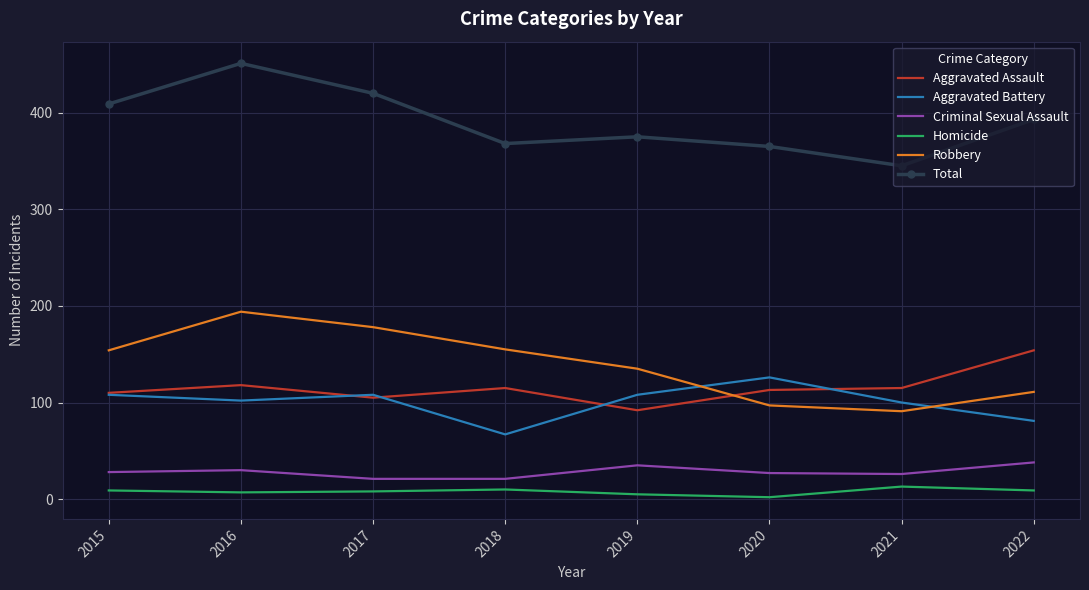

True or false: Robbery has more than 0 points higher than both neighbors.

True